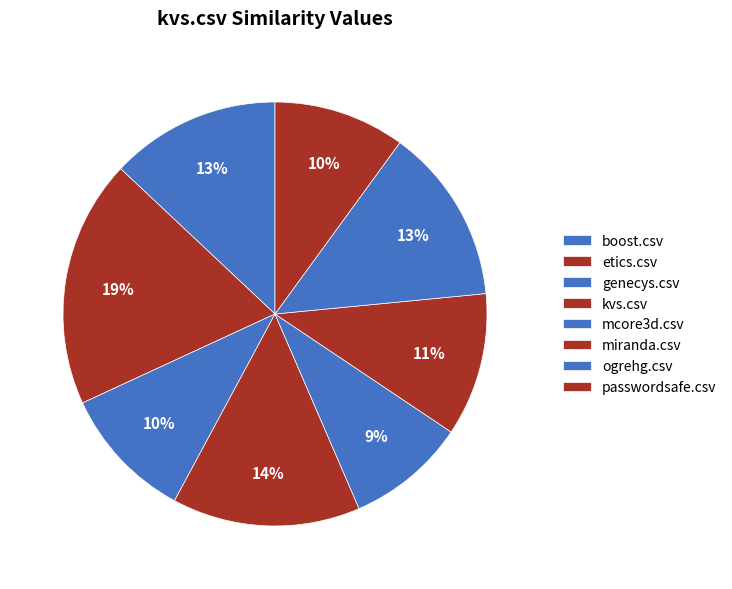

To the nearest percent, what is the average slice percentage?

12%